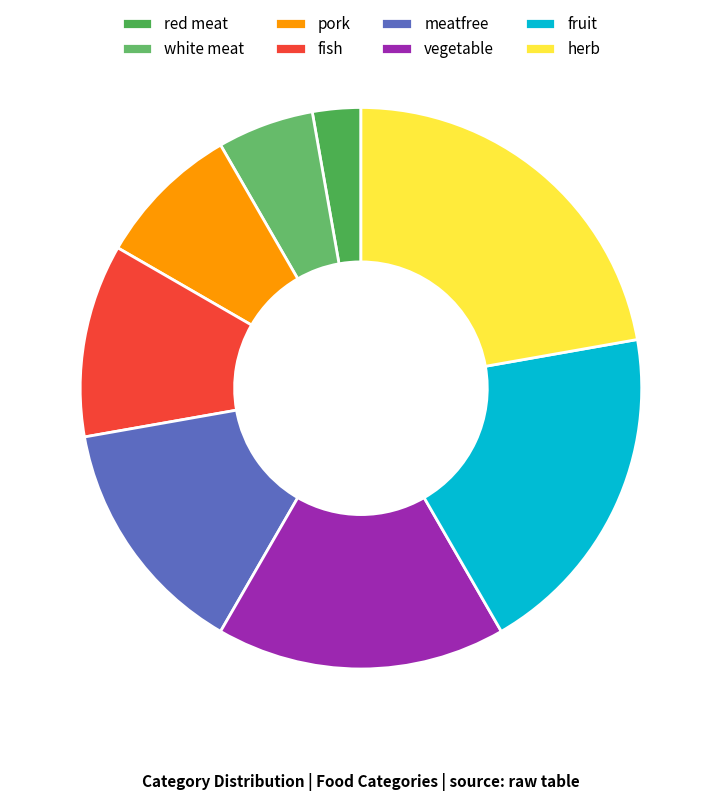

Does white meat account for over 50% of the chart?

No